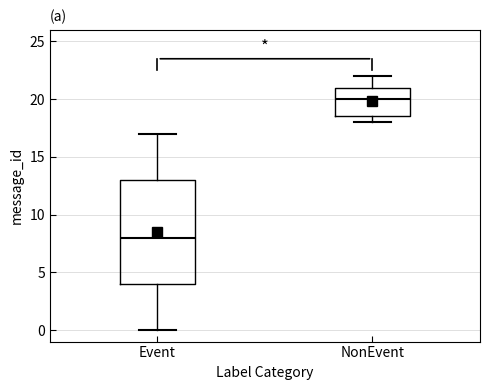

Which box has the highest median line?

NonEvent